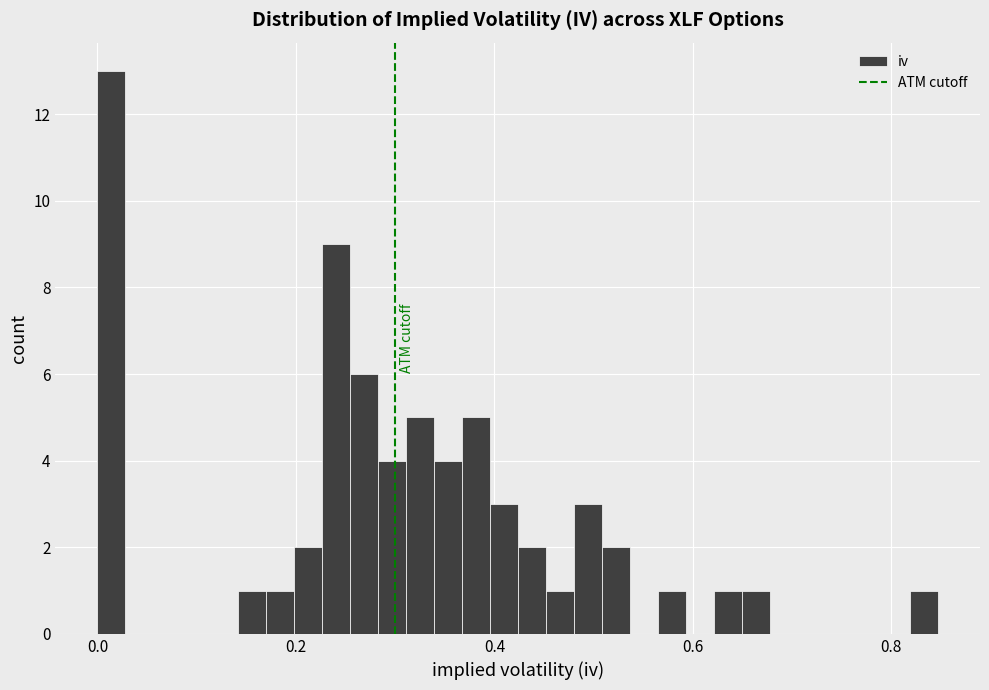

Around what value on the x-axis is the tallest bar? Give the approximate position of its centre, as read against the axis.

0.02